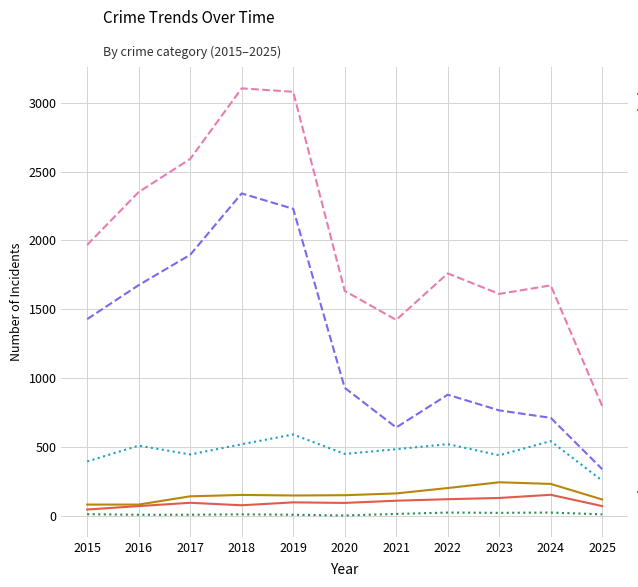

What is the maximum value shown in the chart?

3105